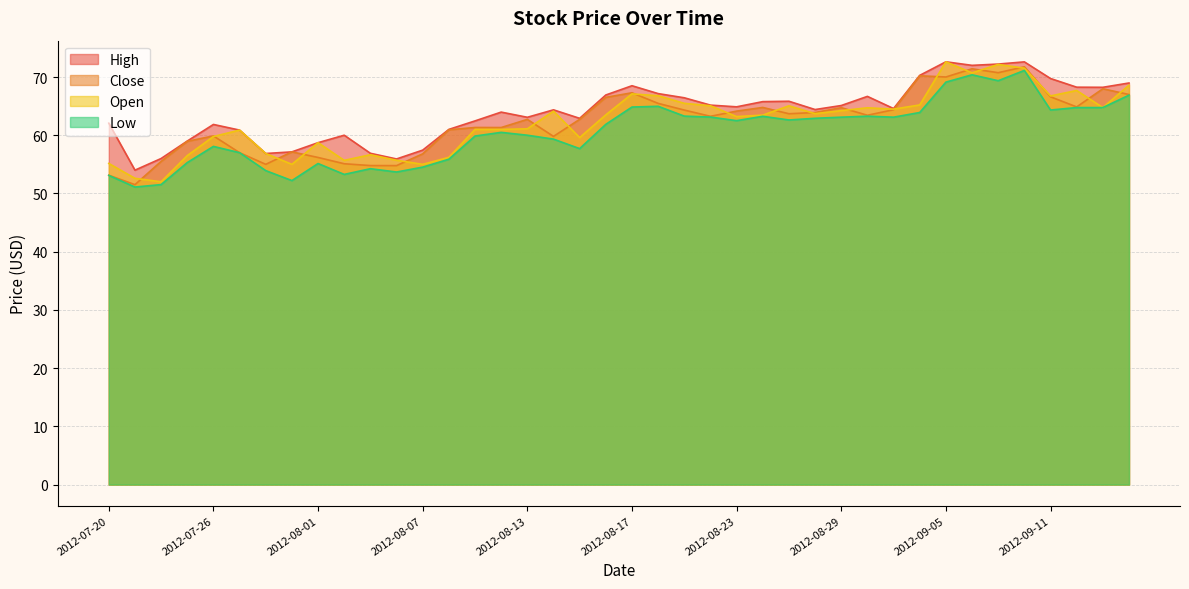

At how many categories does at least one series exceed 55?

39